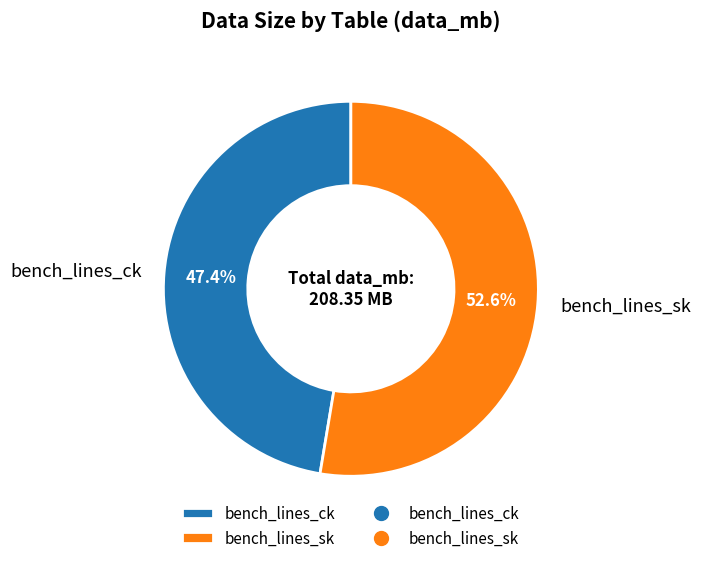

Is the sum of bench_lines_sk and bench_lines_ck greater than half?

Yes